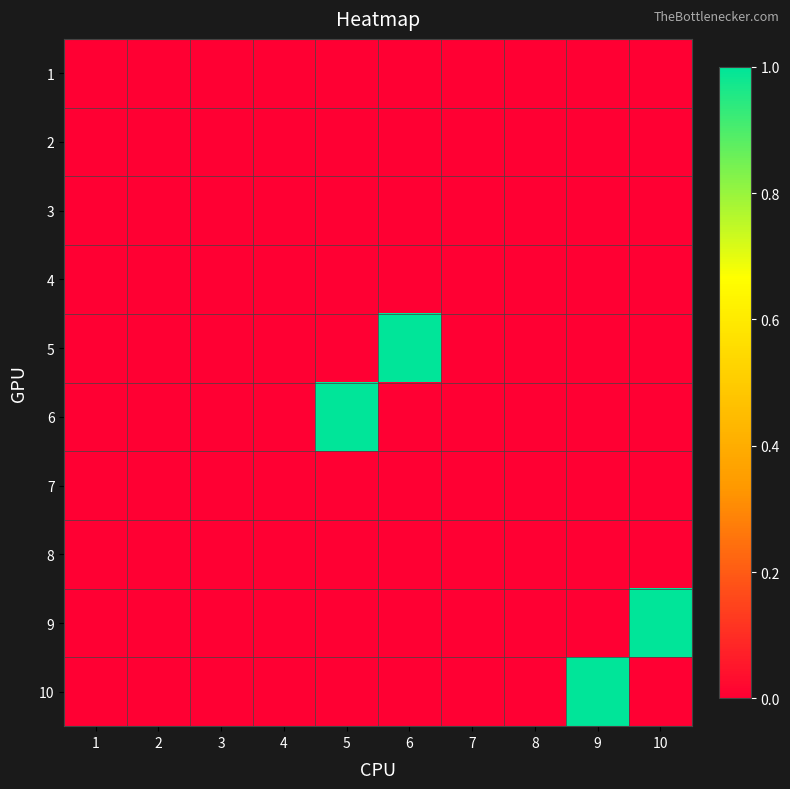

List the series in order of their peak value, lowest first.

1, 2, 3, 4, 7, 8, 5, 6, 9, 10